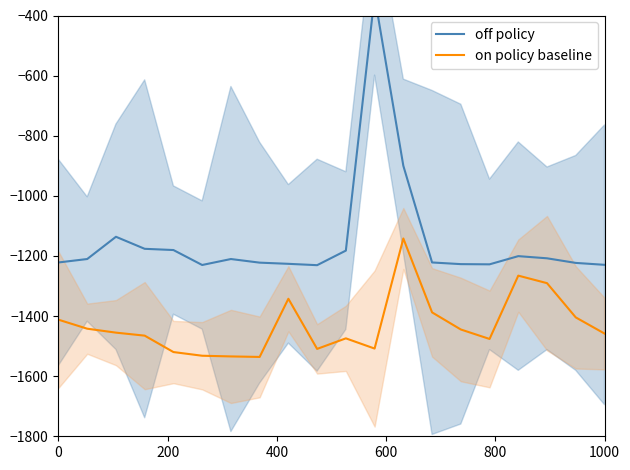

How many interior local valleys does the on policy baseline series have?

4